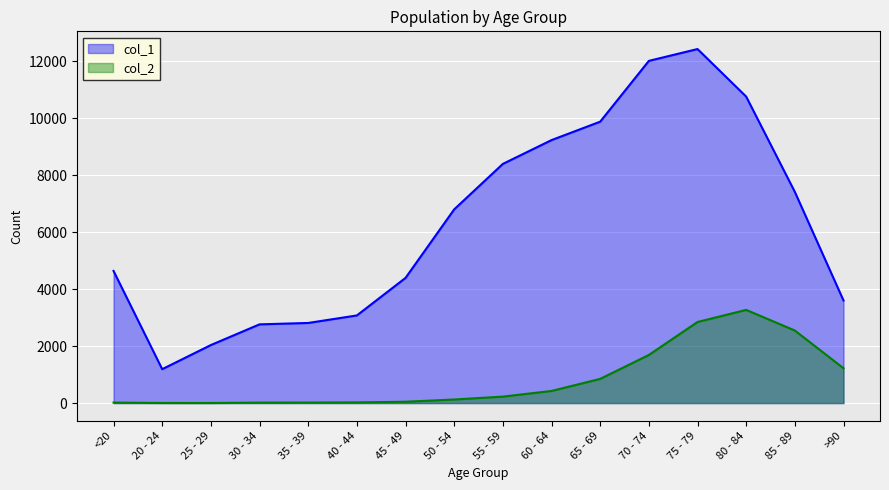

True or false: col_2 and col_1 cross at least once.

False